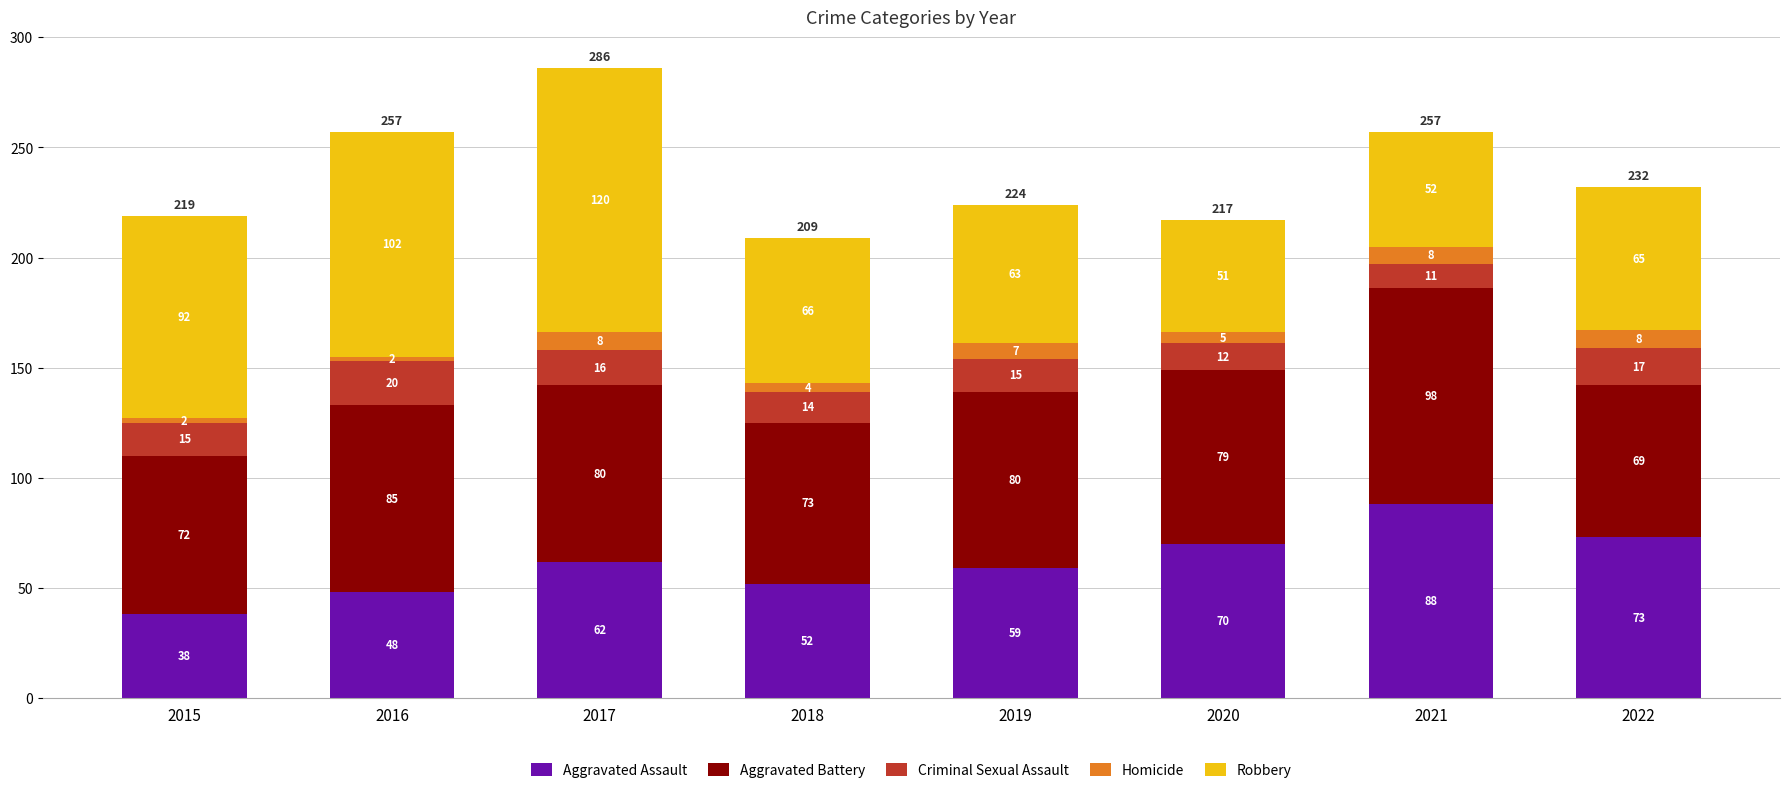

Are the bars horizontal?

No